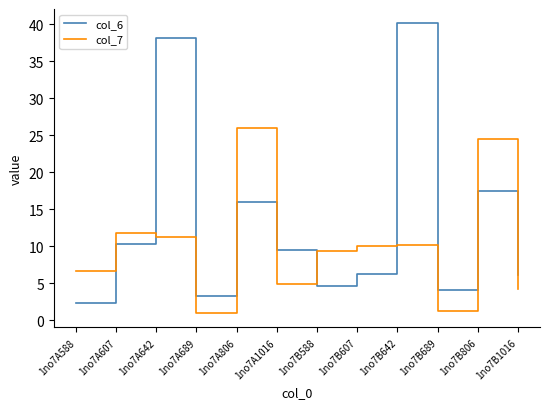

How many intersections are there between col_7 and col_6?

7